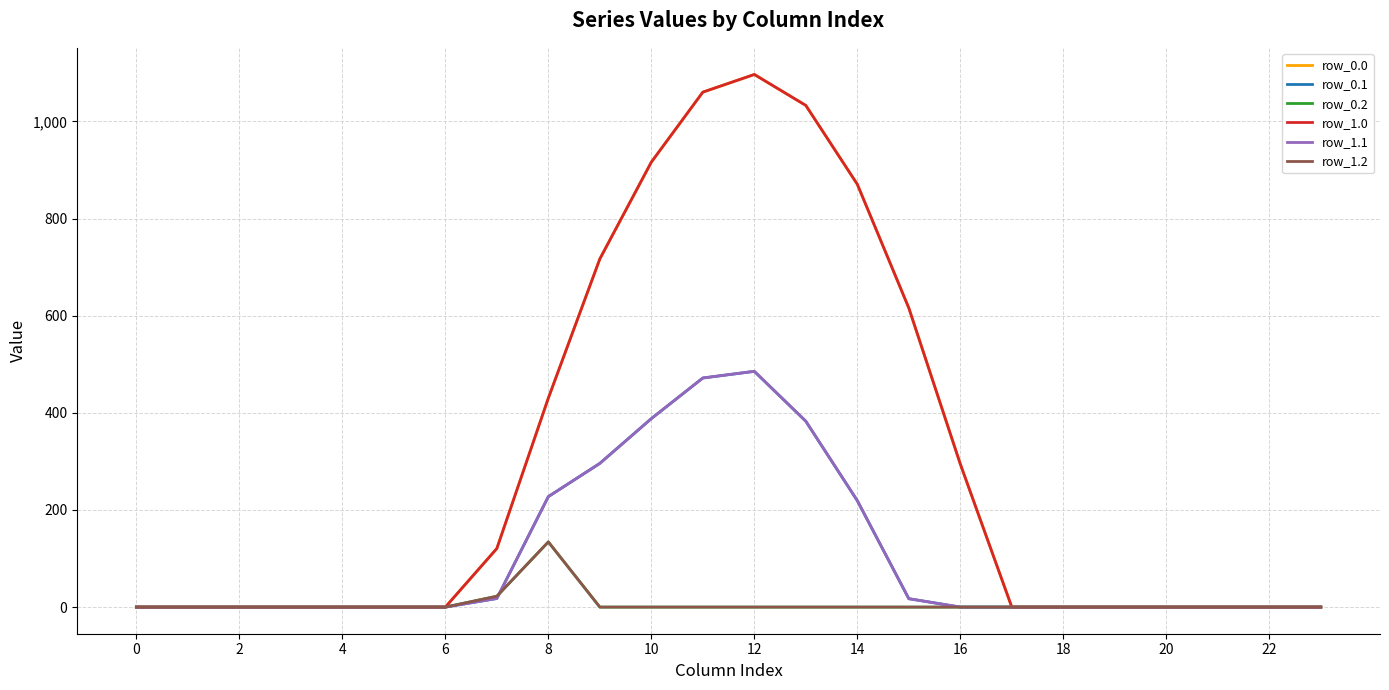

What is the difference between the second highest and second lowest values in the row_0.2 series?

22.3